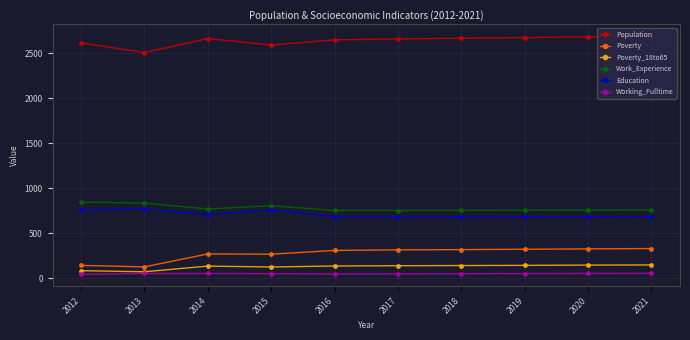

What is the minimum value shown in the chart?

42